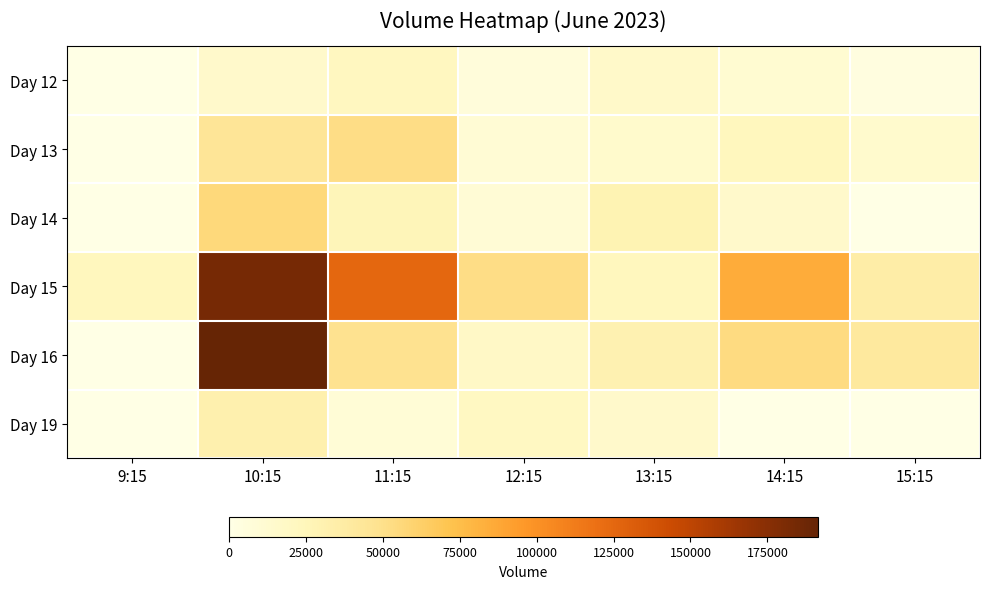

What is the greatest value displayed?

191461